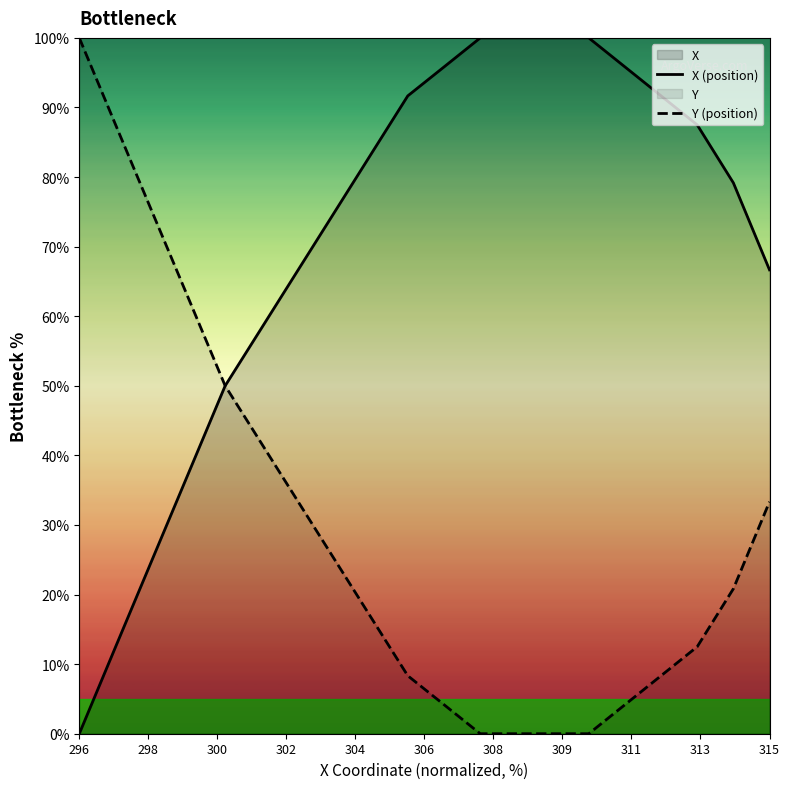

True or false: X (position) and Y (position) cross at least once.

False